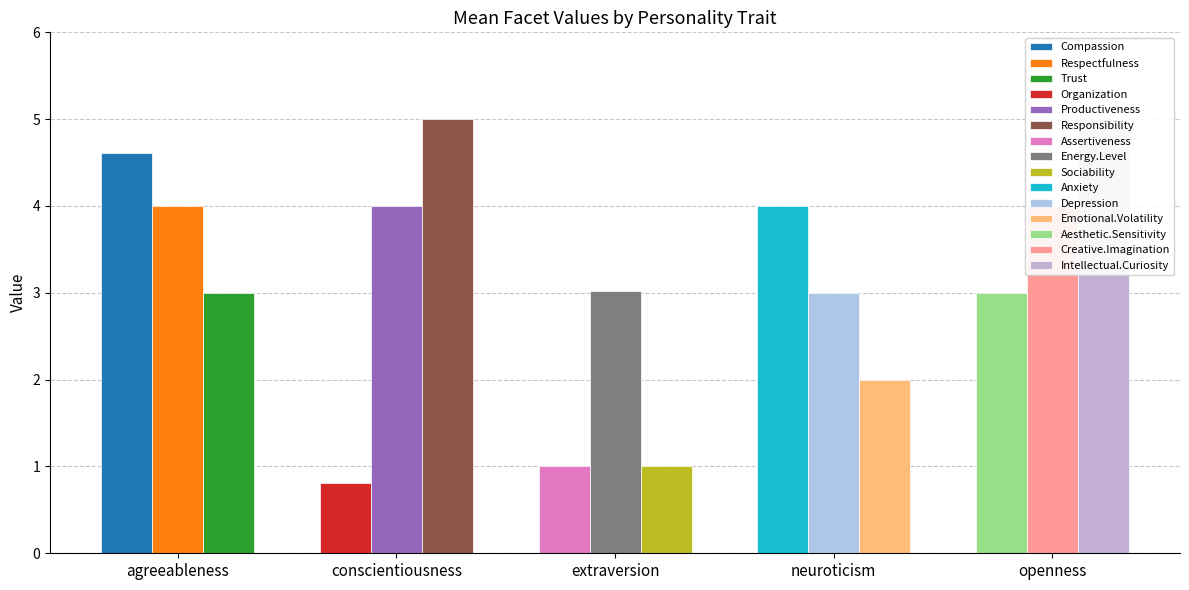

What position from the right is Responsibility?

1